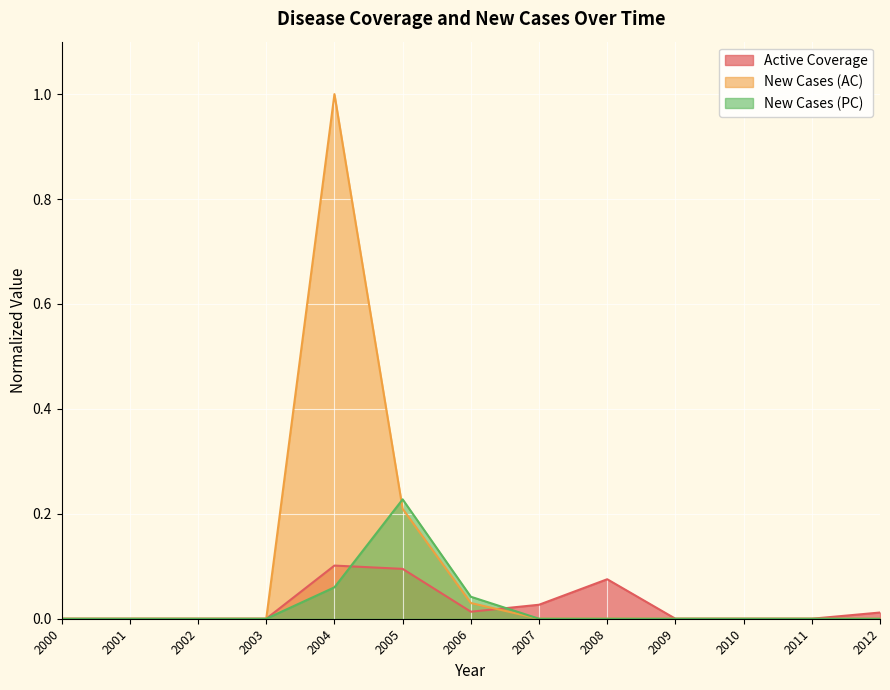

Is it true that New Cases (AC) equals 0.4 at 2011?

False